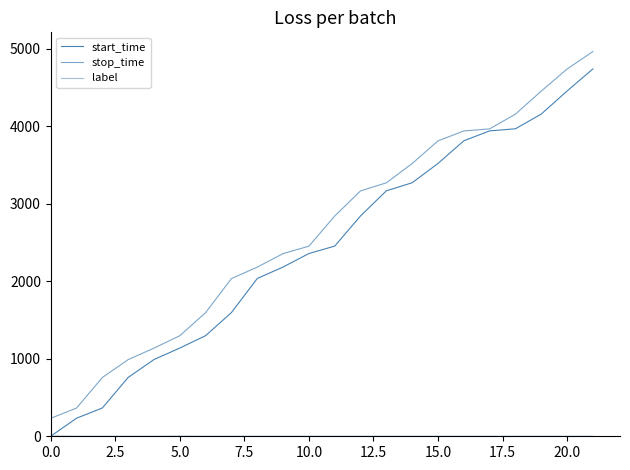

Does the chart display data point markers on the line(s)?

No